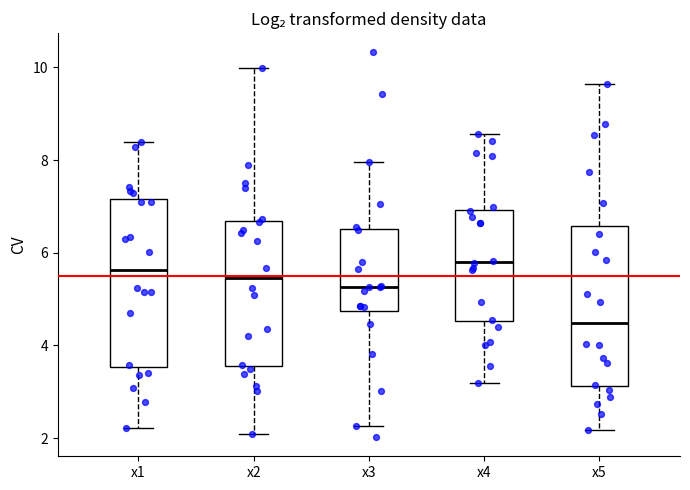

Reading left to right, read every box against the y-axis: the position of its median line, the range the box covers, and the ends of its whiskers. The values are not printed on the chart, so give them approximately, as read against the axis.

x1: median 5.6, box 3.6 to 7.2, whiskers 2.2 to 8.4
x2: median 5.4, box 3.6 to 6.6, whiskers 2.0 to 10.0
x3: median 5.2, box 4.8 to 6.6, whiskers 2.2 to 8.0
x4: median 5.8, box 4.6 to 7.0, whiskers 3.2 to 8.6
x5: median 4.4, box 3.2 to 6.6, whiskers 2.2 to 9.6